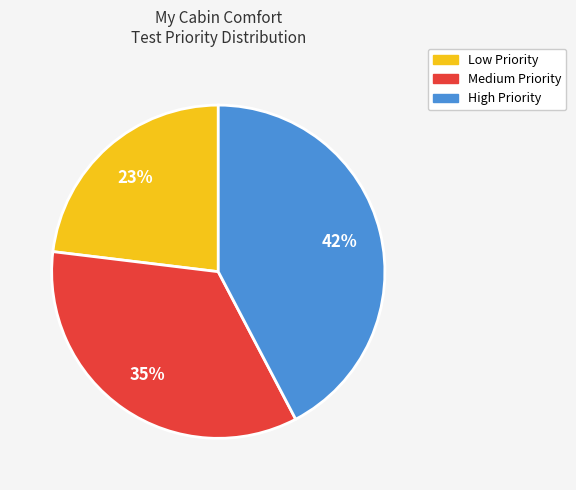

What percentage is the High slice, to the nearest percent?

42%